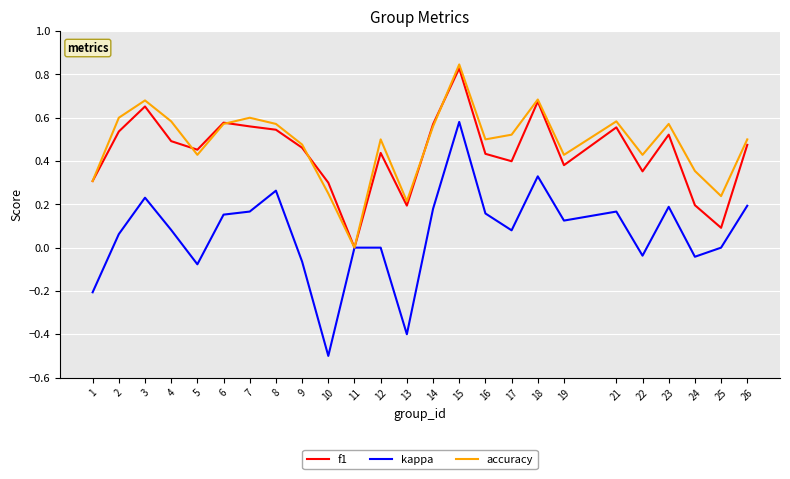

How many values in f1 are above zero?

24